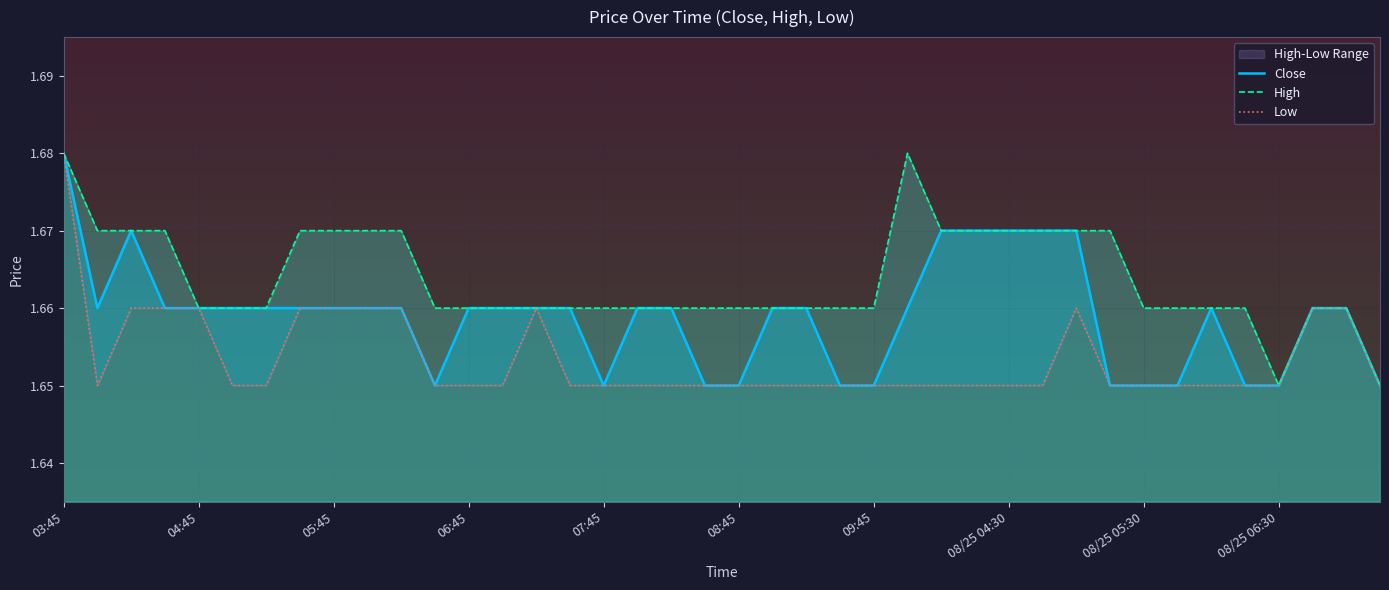

Reading left to right, extract all data points from this chart.

Close: 1.7	1.7	1.7	1.7	1.7	1.7	1.7	1.7	1.7	1.7	1.7	1.6	1.7	1.7	1.7	1.7	1.6	1.7	1.7	1.6	1.6	1.7	1.7	1.6	1.6	1.7	1.7	1.7	1.7	1.7	1.7	1.6	1.6	1.6	1.7	1.6	1.6	1.7	1.7	1.6
High: 1.7	1.7	1.7	1.7	1.7	1.7	1.7	1.7	1.7	1.7	1.7	1.7	1.7	1.7	1.7	1.7	1.7	1.7	1.7	1.7	1.7	1.7	1.7	1.7	1.7	1.7	1.7	1.7	1.7	1.7	1.7	1.7	1.7	1.7	1.7	1.7	1.6	1.7	1.7	1.6
Low: 1.7	1.6	1.7	1.7	1.7	1.6	1.6	1.7	1.7	1.7	1.7	1.6	1.6	1.6	1.7	1.6	1.6	1.6	1.6	1.6	1.6	1.6	1.6	1.6	1.6	1.6	1.6	1.6	1.6	1.6	1.7	1.6	1.6	1.6	1.6	1.6	1.6	1.7	1.7	1.6